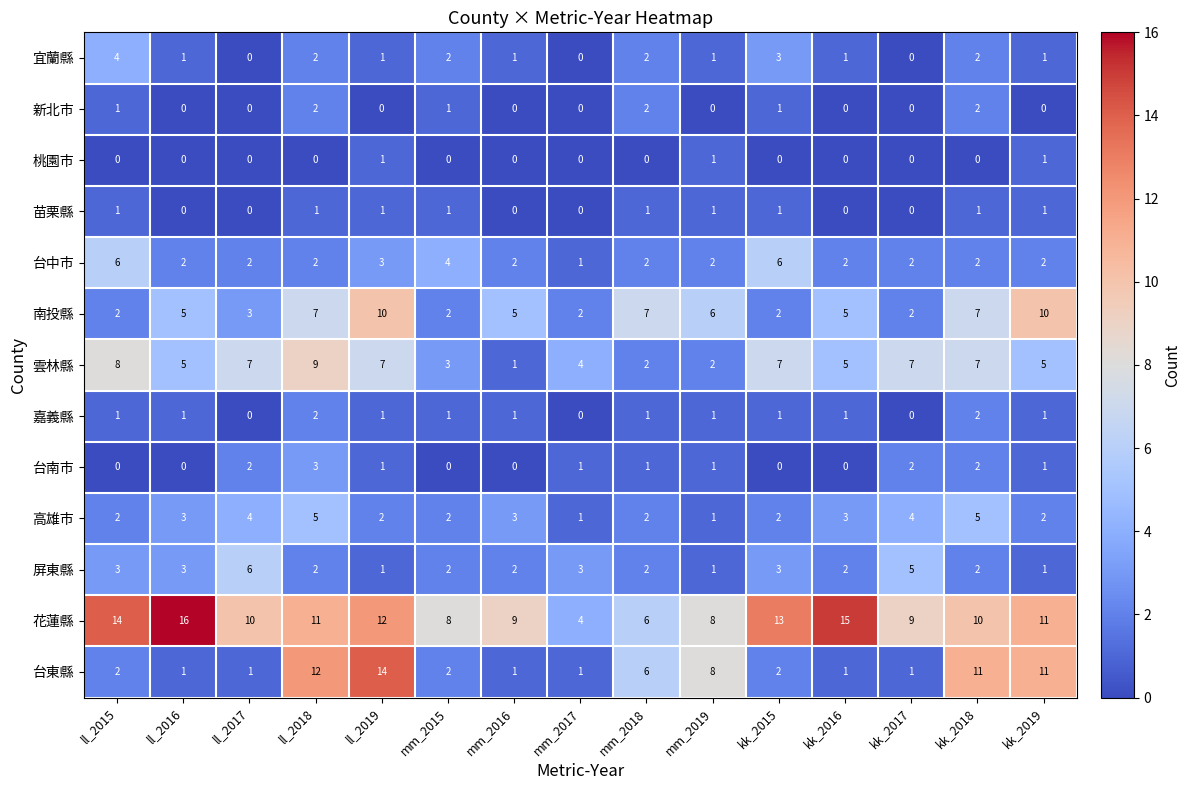

What is the difference between the highest and lowest values at mm_2017?

4